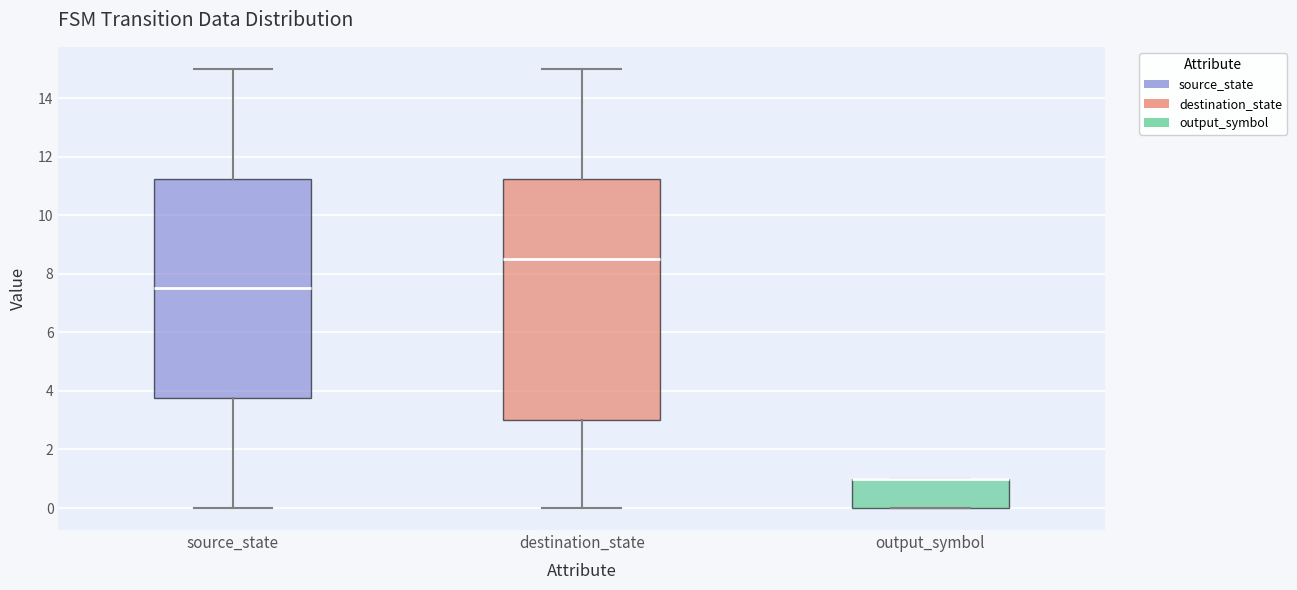

Which box is the tallest, from its lower edge to its upper edge?

destination_state